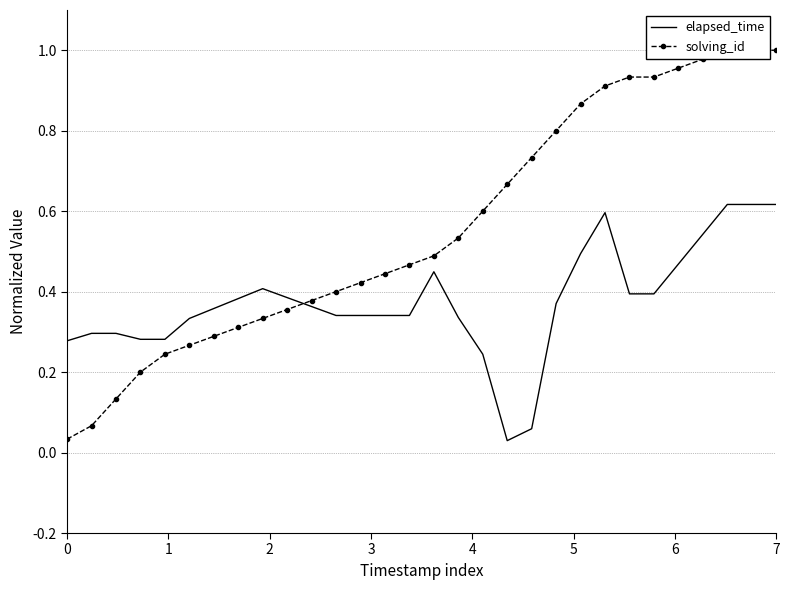

How many intersections are there between elapsed_time and solving_id?

1